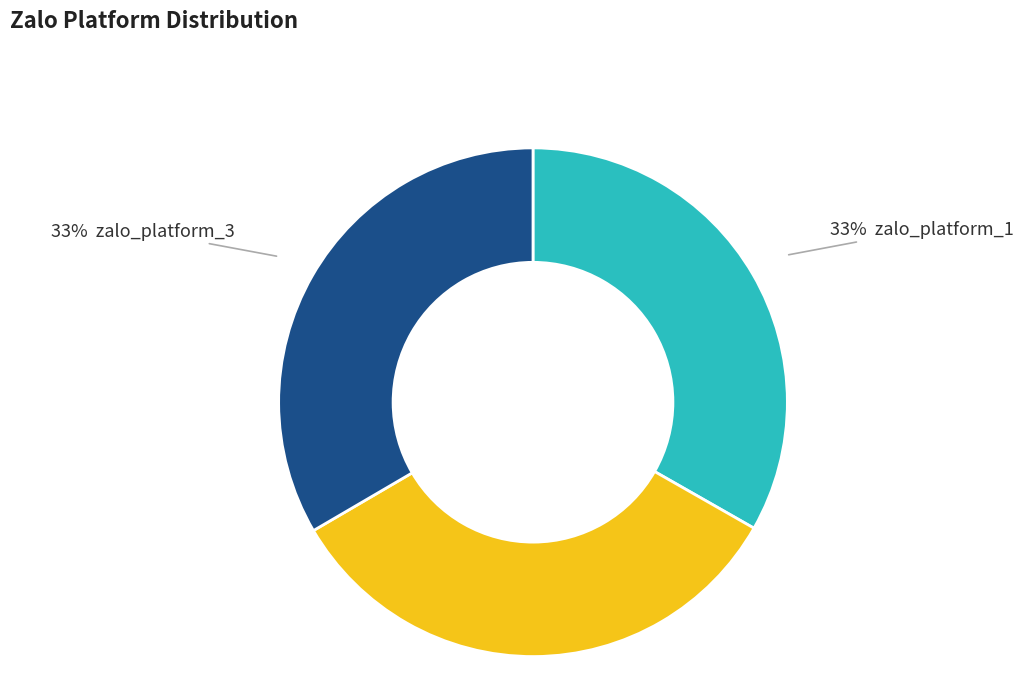

Count the number of slices in the pie.

3